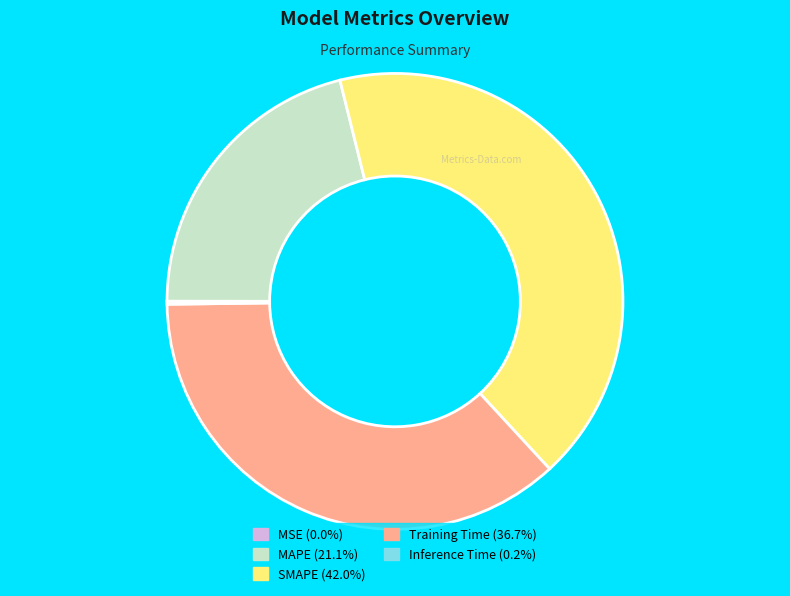

Is there a majority slice in this chart?

No